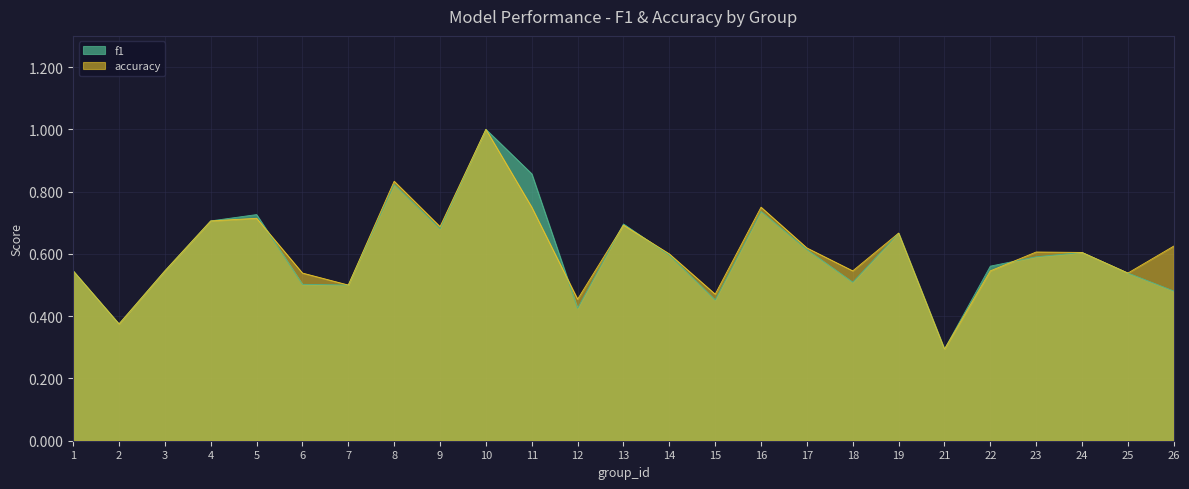

True or false: accuracy and f1 cross at least once.

True